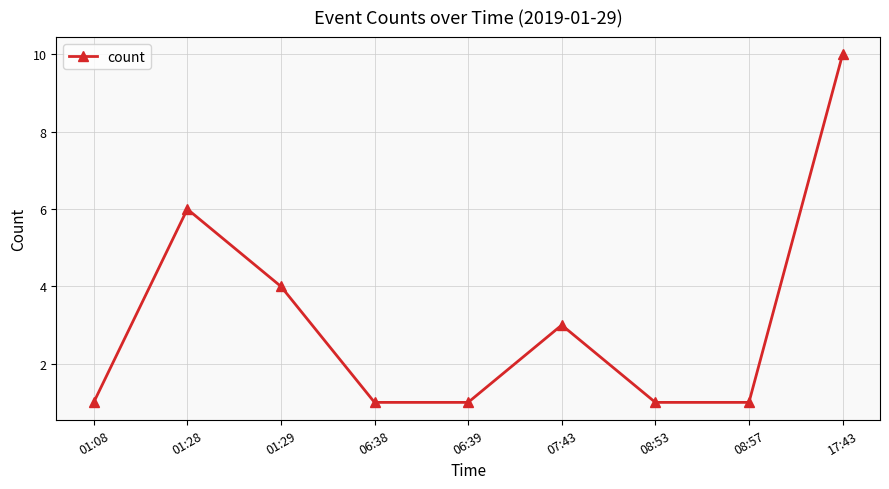

The value at 01:28 is 6. True or false?

True